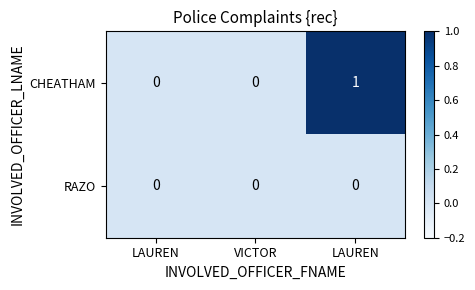

Reading right to left, list all the values displayed in this chart.

CHEATHAM: LAUREN=1	VICTOR=0	LAUREN=0
RAZO: LAUREN=0	VICTOR=0	LAUREN=0